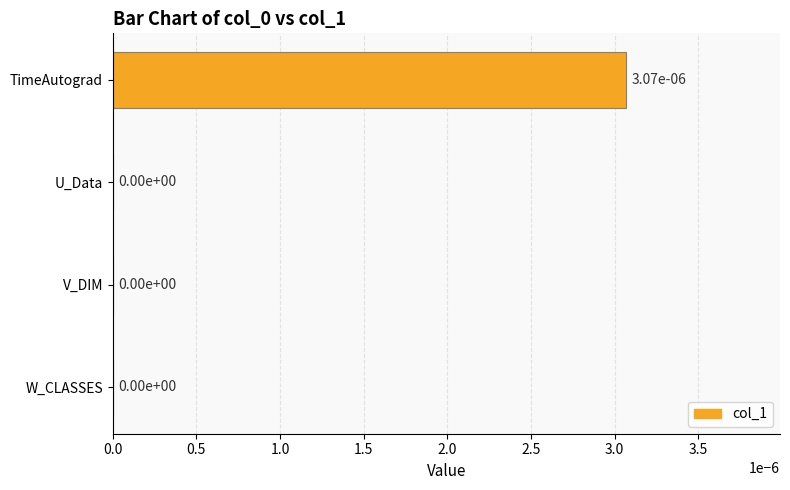

Are the bars horizontal?

Yes